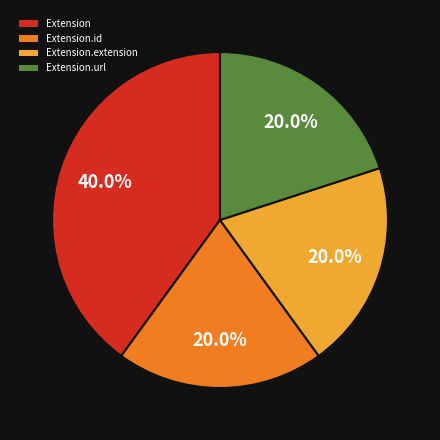

How much of the chart is everything except Extension.url?

80.0%